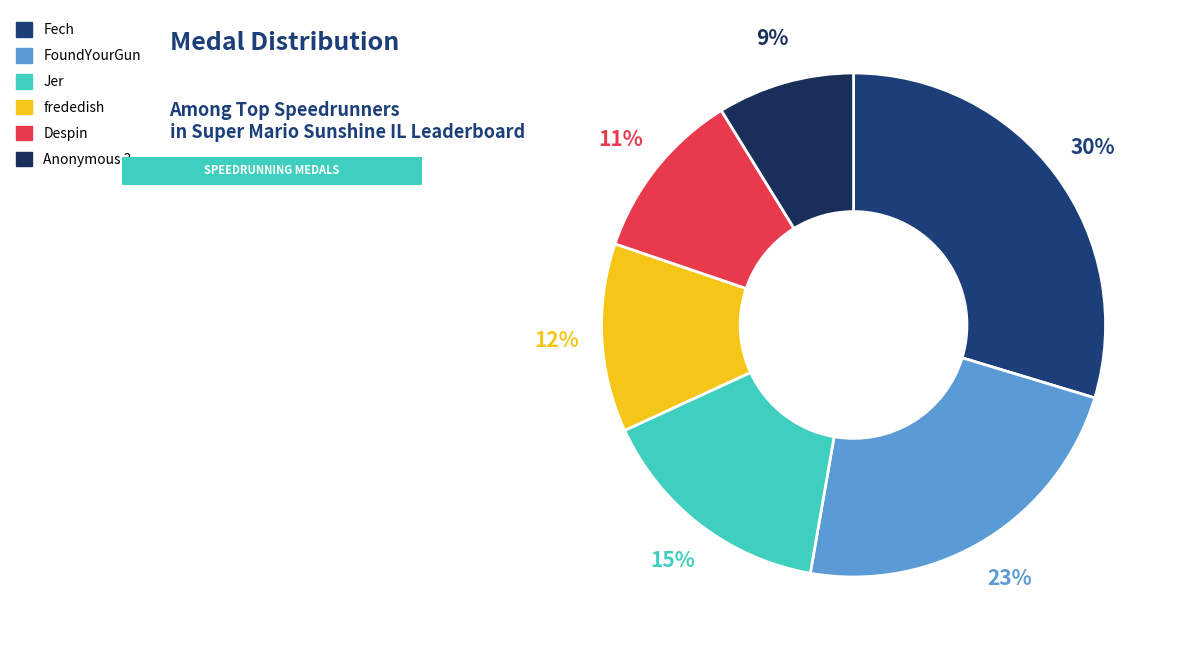

To the nearest percent, what is the difference between the Despin and Jer slice percentages?

4%